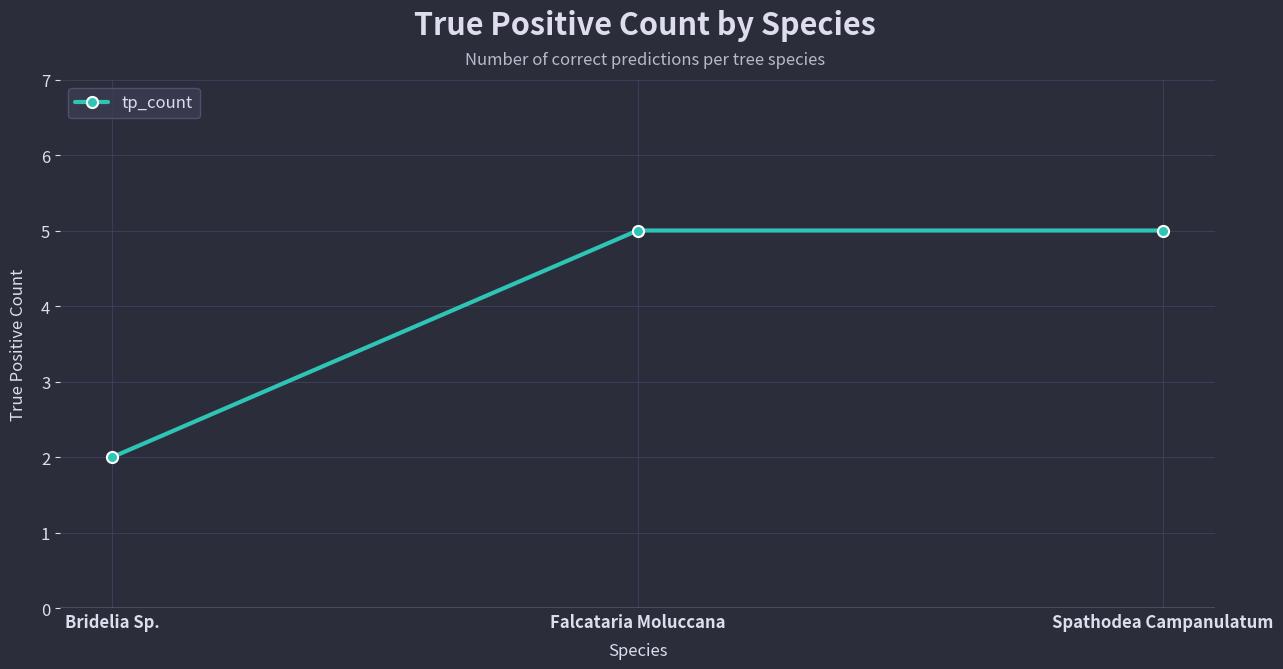

What is the smallest value displayed?

2